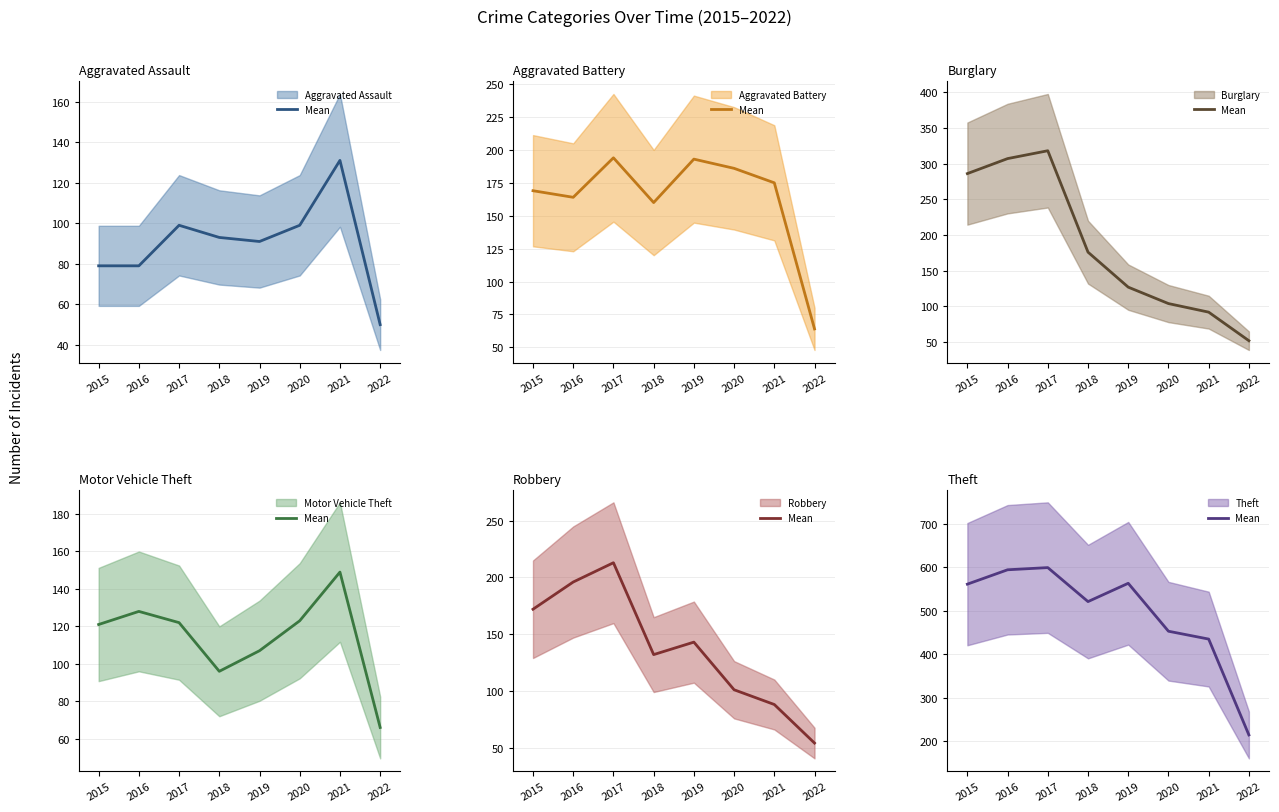

Which has a higher value, 2017 or 2019?

2017